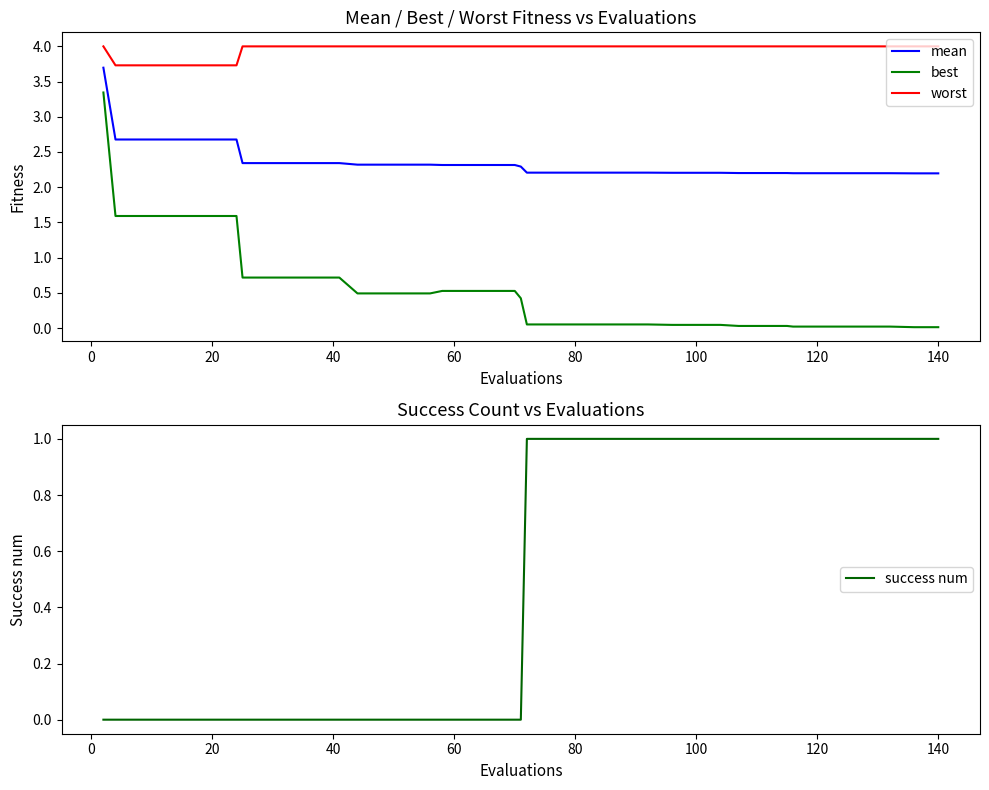

True or false: best and worst intersect in this chart.

False